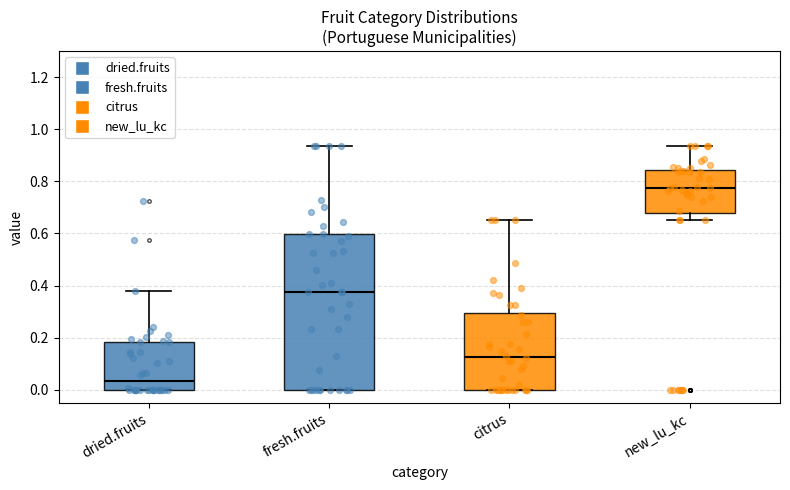

Reading left to right, read every box against the y-axis: the position of its median line, the range the box covers, and the ends of its whiskers. The values are not printed on the chart, so give them approximately, as read against the axis.

dried.fruits: median 0.04, box 0.00 to 0.18, whiskers 0.00 to 0.38
fresh.fruits: median 0.38, box 0.00 to 0.60, whiskers 0.00 to 0.94
citrus: median 0.12, box 0.00 to 0.30, whiskers 0.00 to 0.66
new_lu_kc: median 0.78, box 0.68 to 0.84, whiskers 0.66 to 0.94